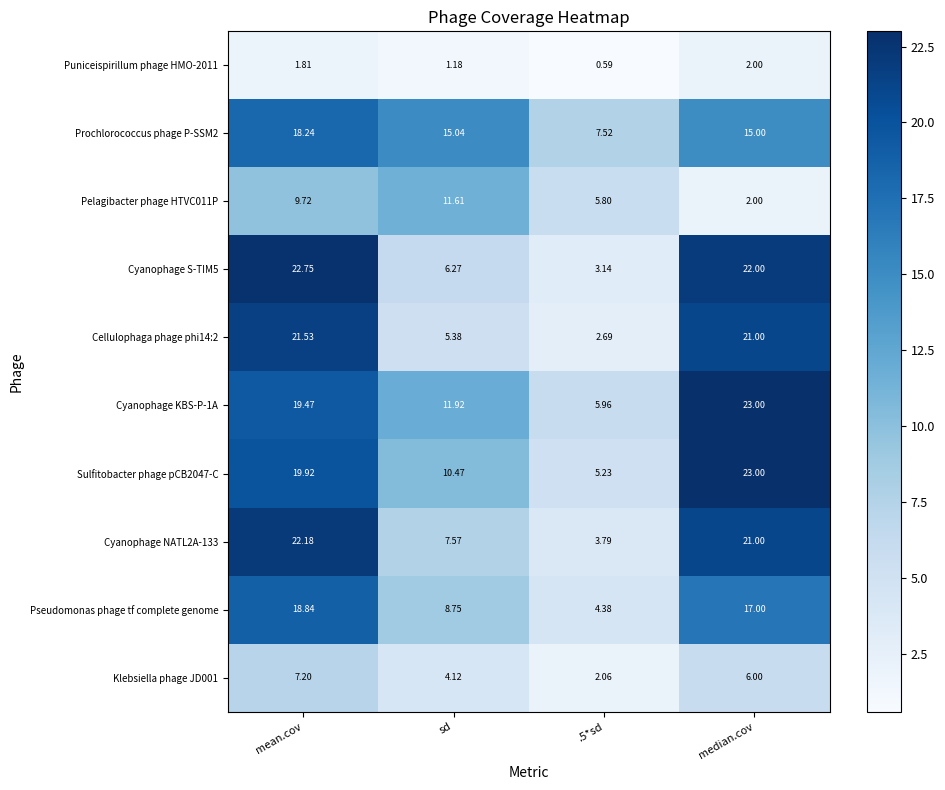

Is the value of Klebsiella phage JD001 at .5*sd greater than the value of Cyanophage S-TIM5 at mean.cov?

No